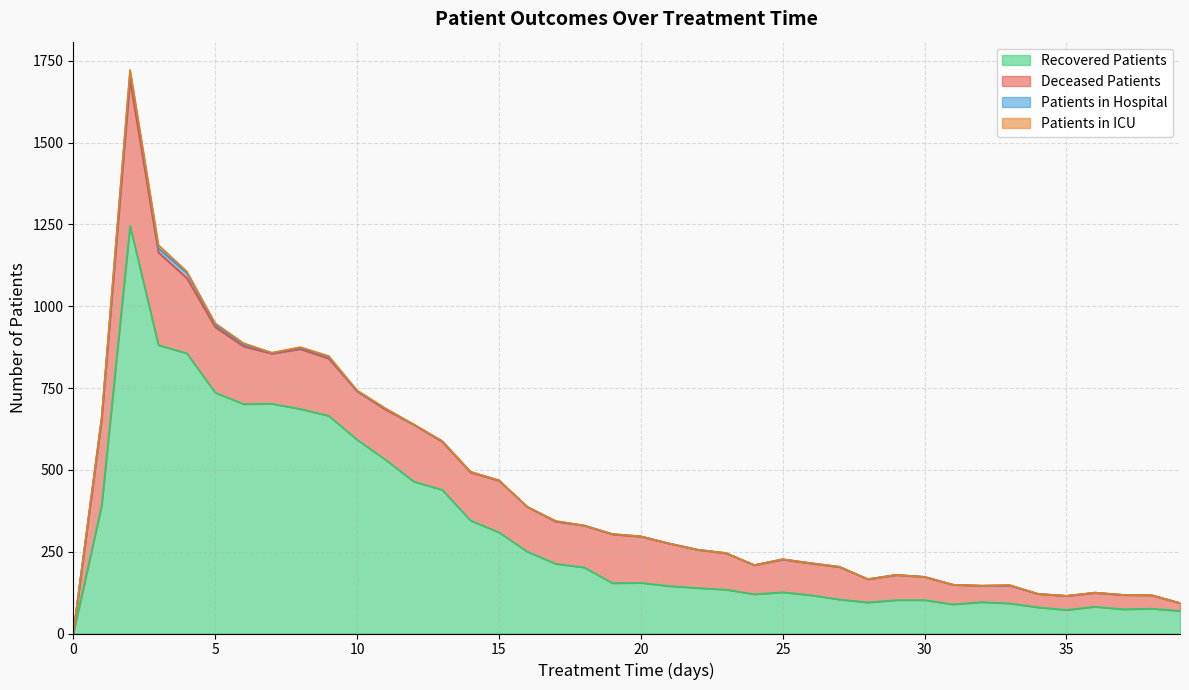

True or false: patients_in_icu and recovered_patients cross at least once.

False